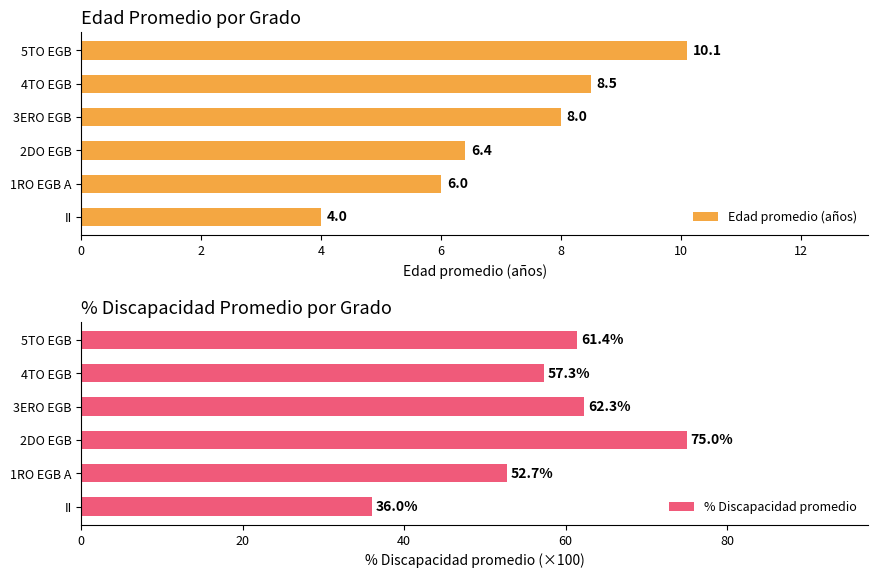

Rank the categories by % Discapacidad promedio value from lowest to highest.

II, 1RO EGB A, 4TO EGB, 5TO EGB, 3ERO EGB, 2DO EGB